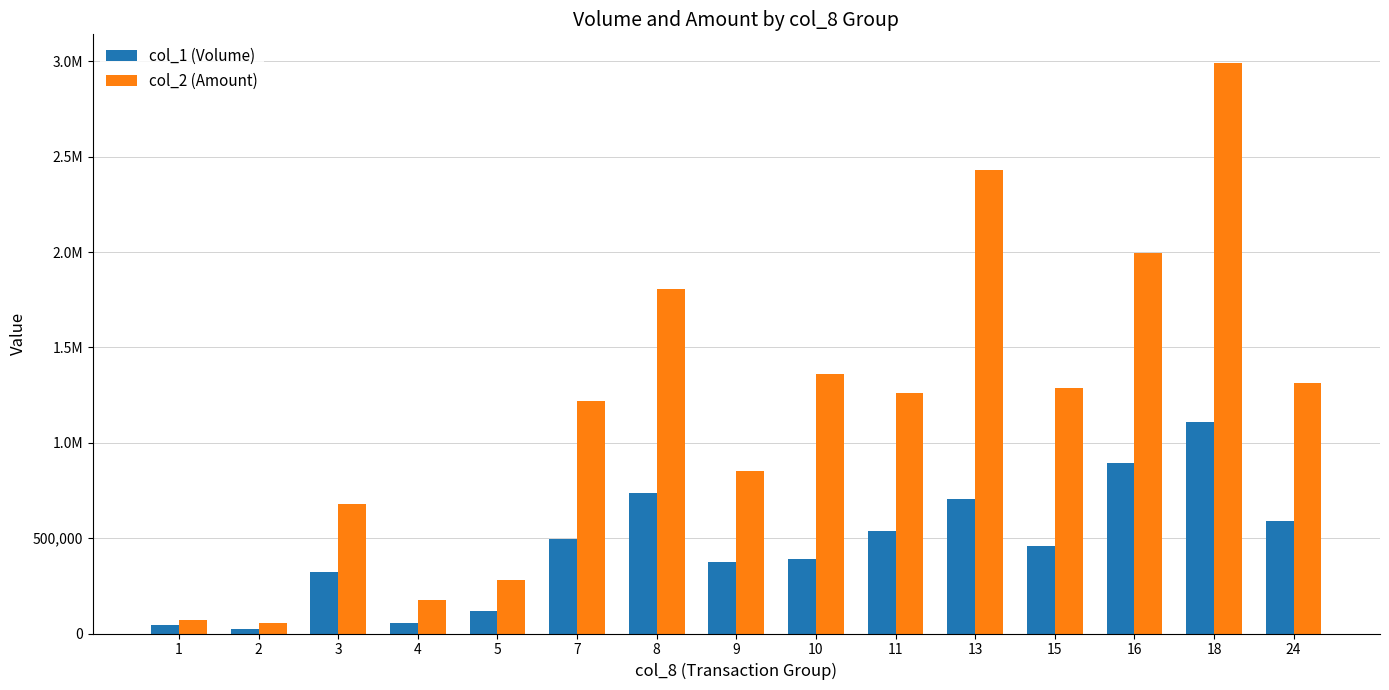

What is the approximate value of col_2 (Amount) at 13, to the nearest 50?

2431500